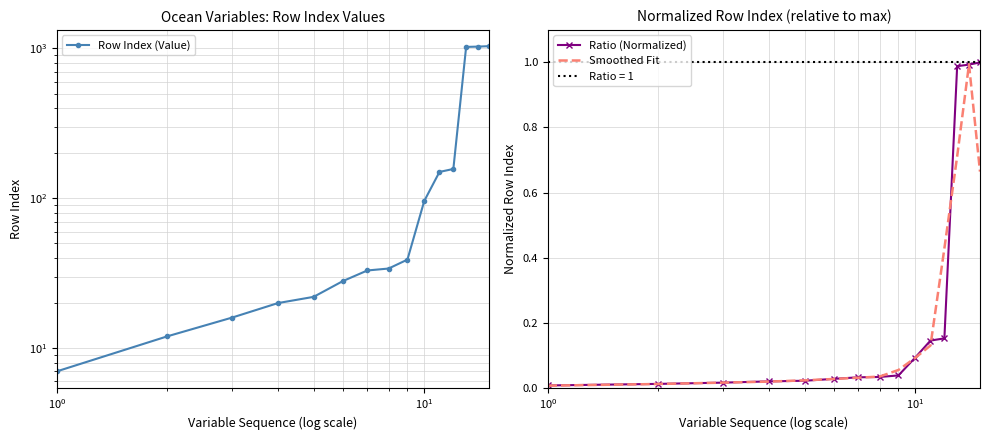

Reading right to left, what are all the values shown in this chart?

Row Index (Value): 1036.0	1029.0	1024.0	157.0	150.0	96.0	39.0	34.0	33.0	28.0	22.0	20.0	16.0	12.0	7.0
Ratio (Normalized): 1.0	1.0	1.0	0.2	0.1	0.1	0.0	0.0	0.0	0.0	0.0	0.0	0.0	0.0	0.0
Smoothed Fit: 0.7	1.0	0.7	0.4	0.1	0.1	0.1	0.0	0.0	0.0	0.0	0.0	0.0	0.0	0.0